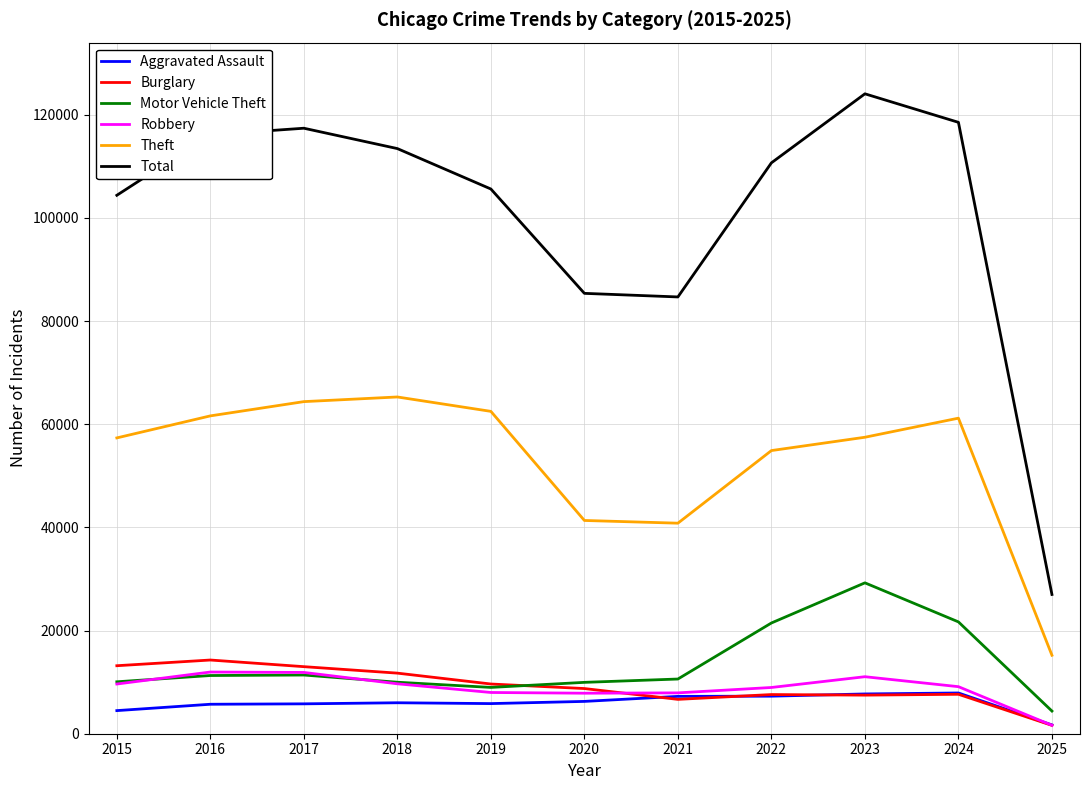

Count the number of data series in this chart.

6